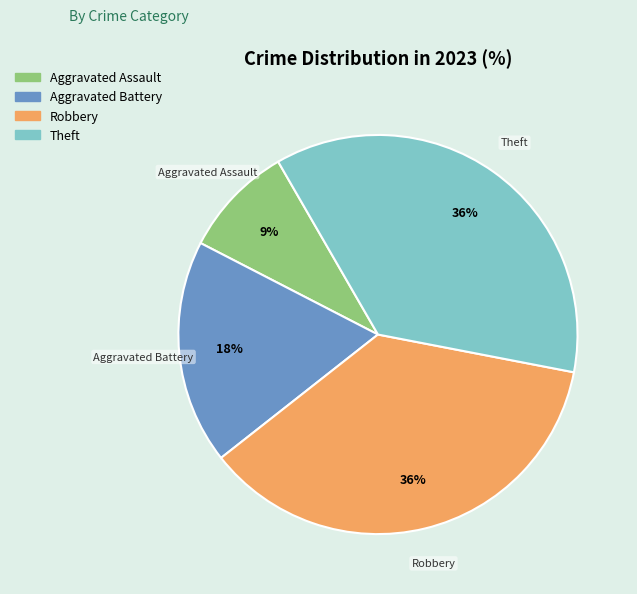

Which has a higher value, Aggravated Assault or Theft?

Theft